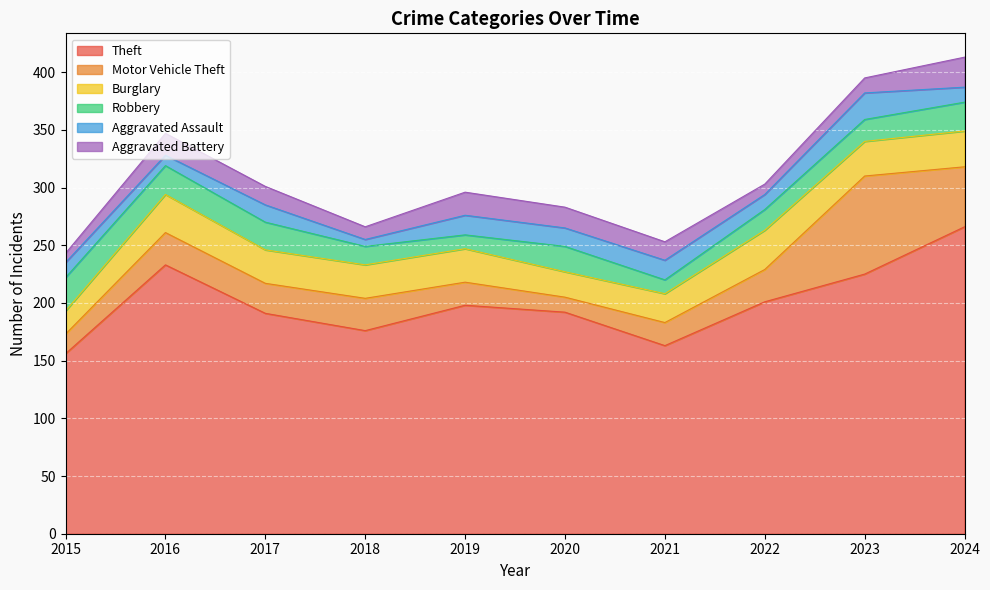

Which series changed the most between 2018 and 2020?

Theft